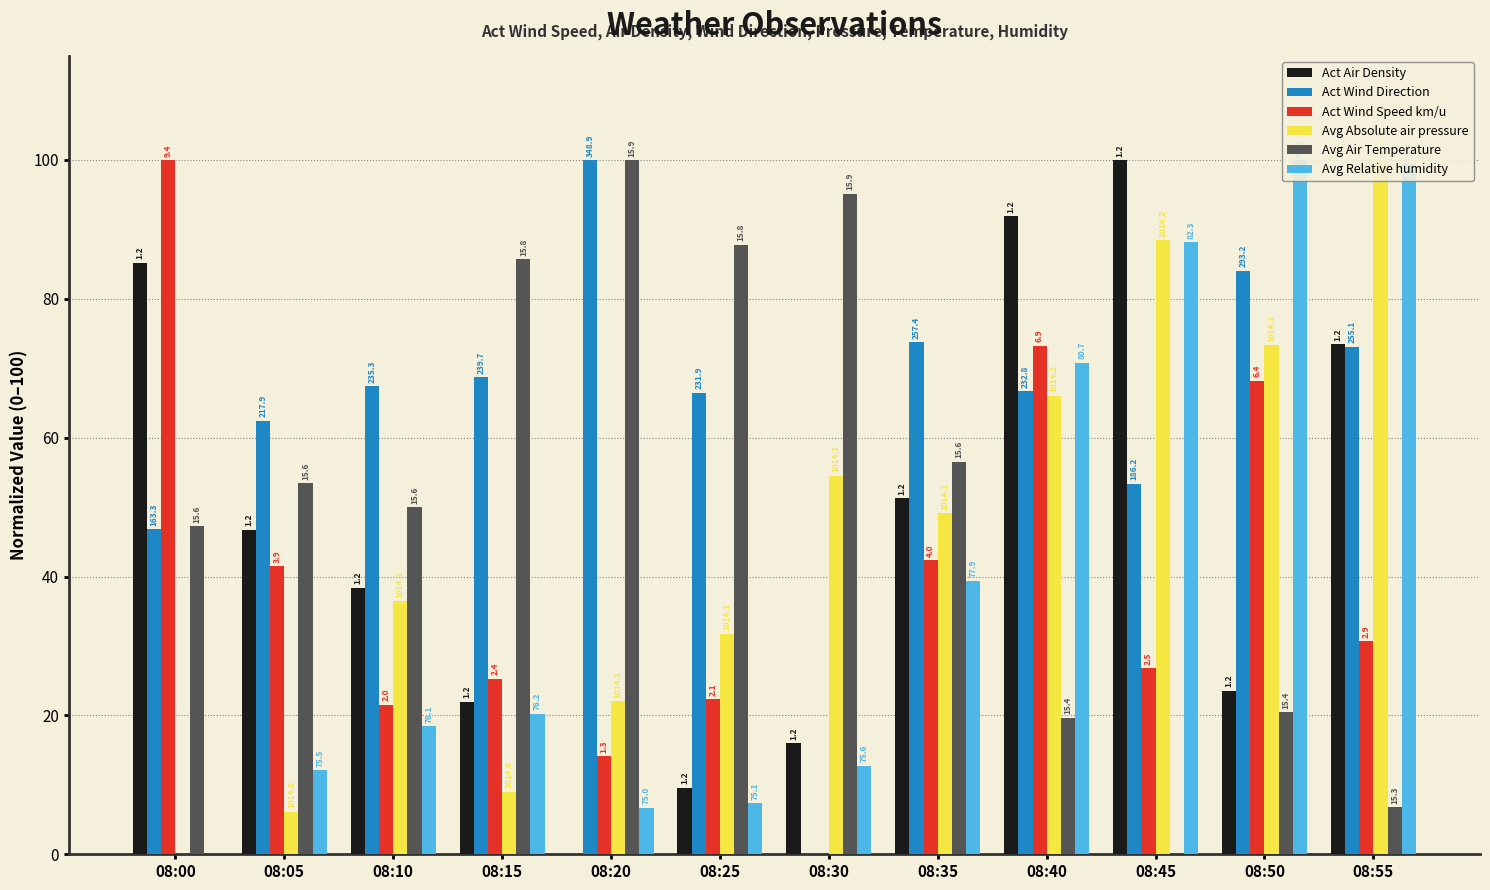

What is the highest value of the Act Wind Direction series?

100.0